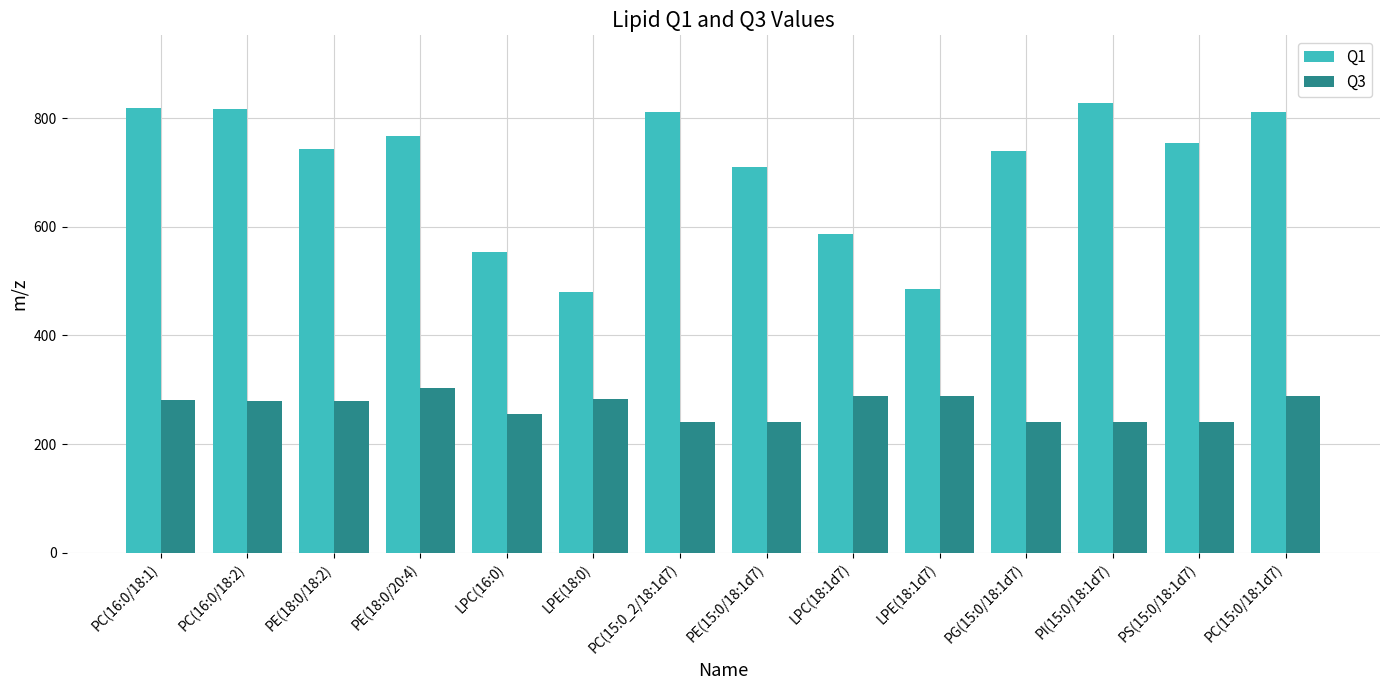

What is the total value across all series at PE(18:0/20:4)?

1069.7